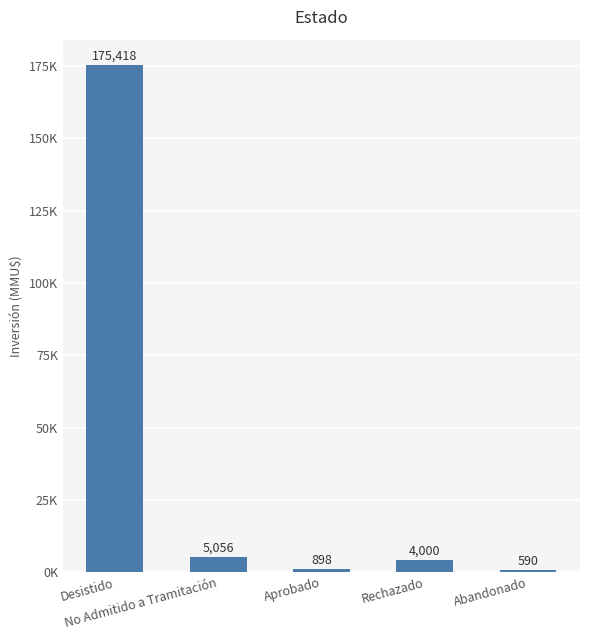

What is the label of the 2nd bar from the right?

Rechazado